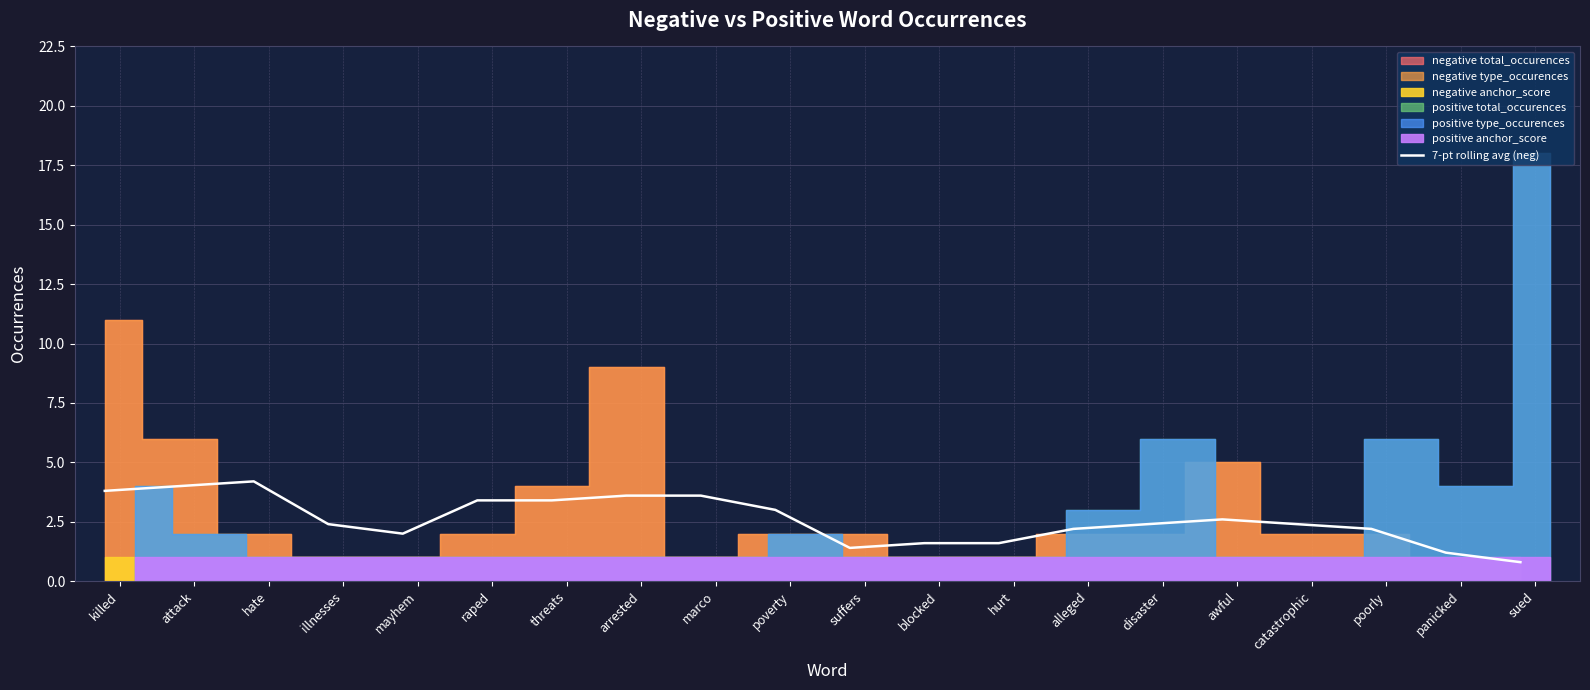

Does the chart display data point markers on the line(s)?

No